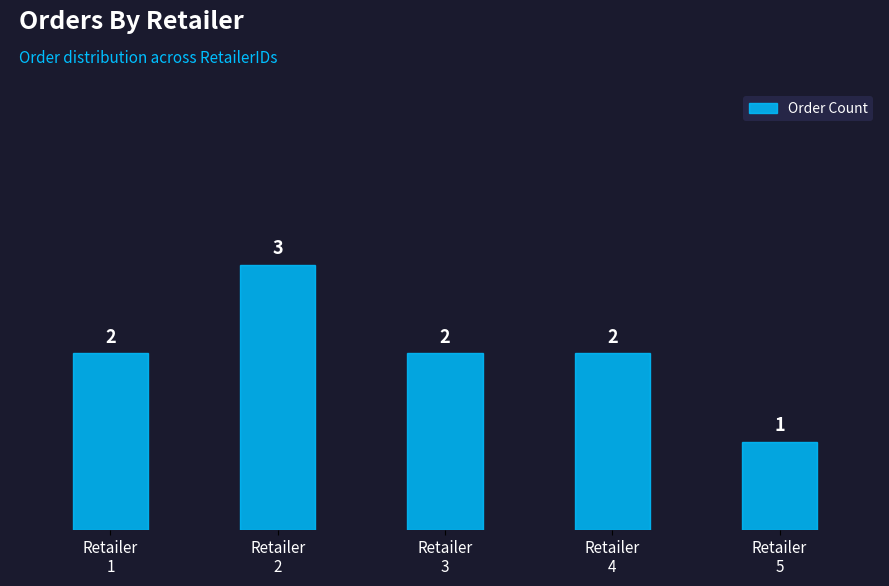

Count the number of data series in this chart.

1